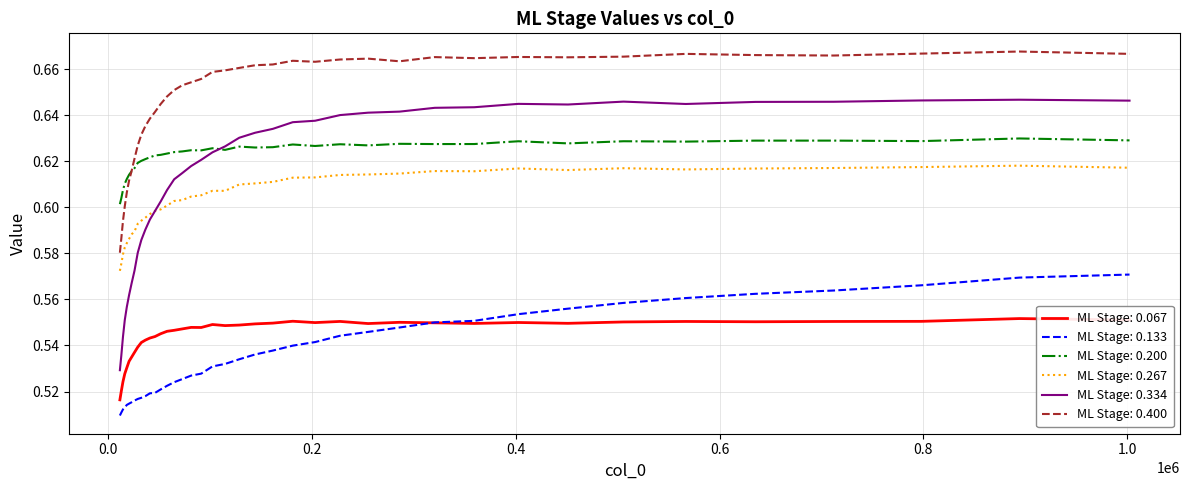

True or false: ML Stage: 0.334 and ML Stage: 0.133 intersect in this chart.

False